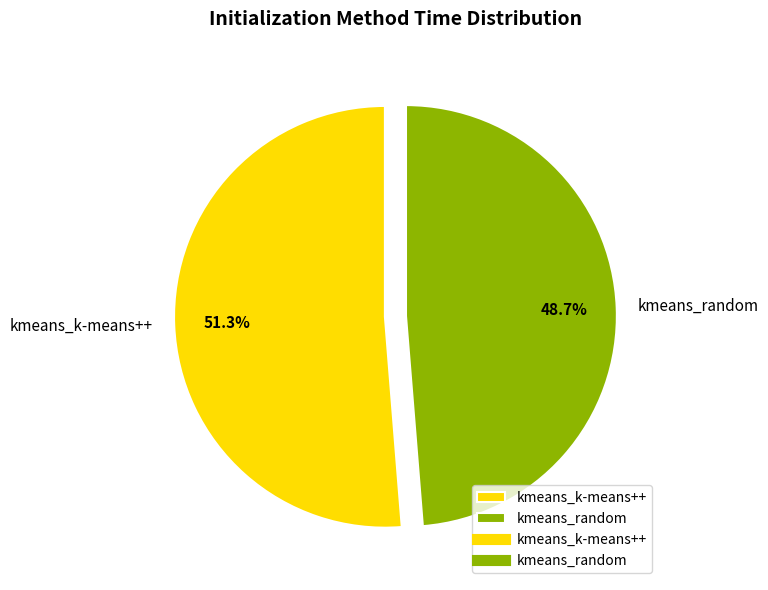

Is it true that kmeans_random is 49% of the pie?

True